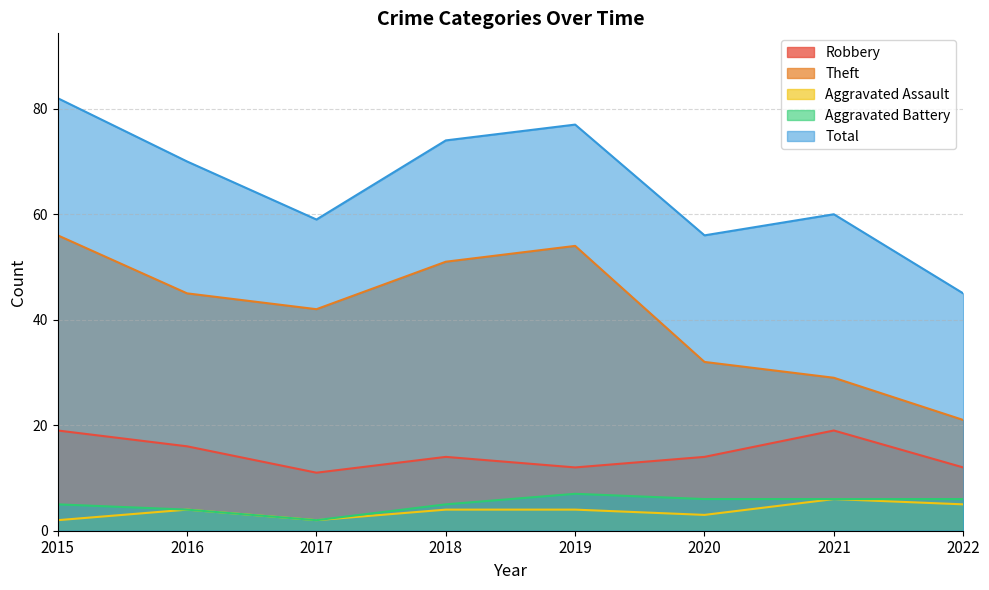

True or false: Total and Aggravated Assault cross at least once.

False